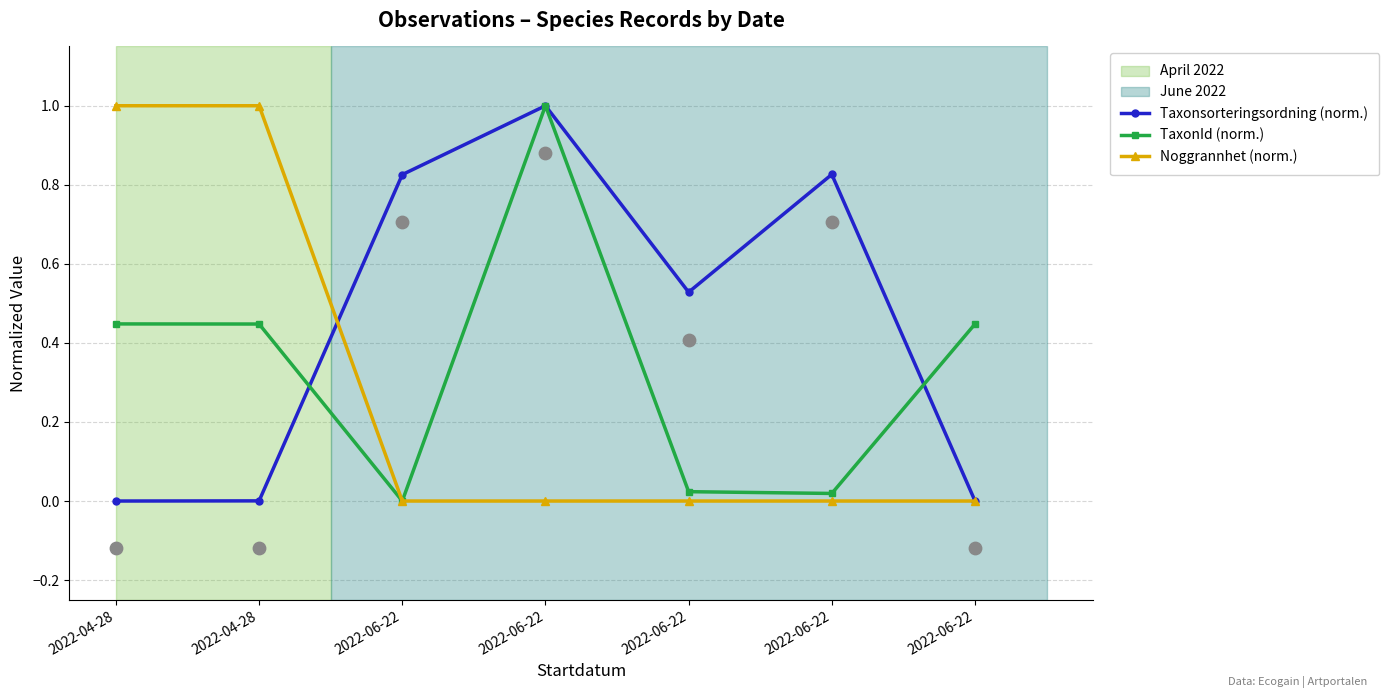

Is the value of Noggrannhet (norm.) at 2022-06-22 greater than the value of Taxonsorteringsordning (norm.) at 2022-06-22?

No